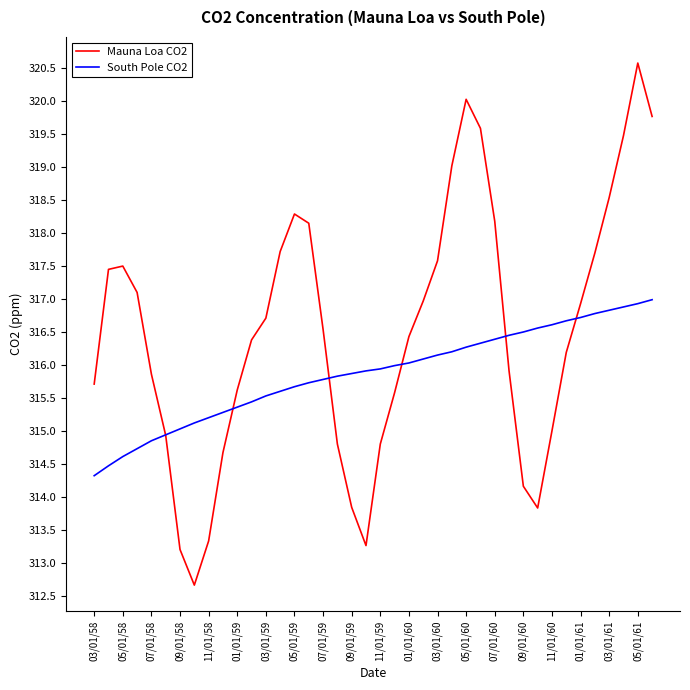

How many lines are shown in the chart?

2